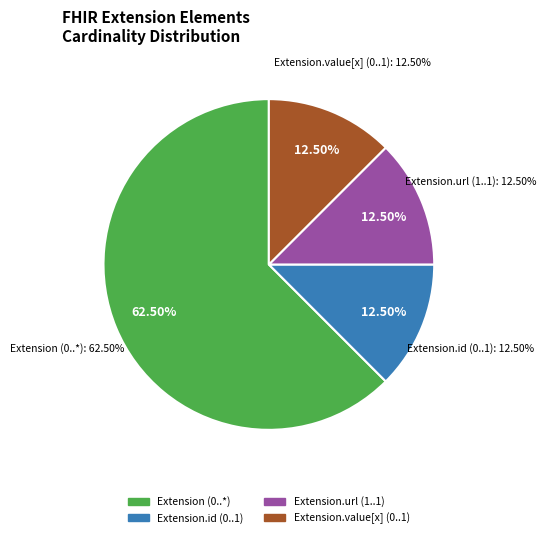

Does any single category account for the majority?

Yes